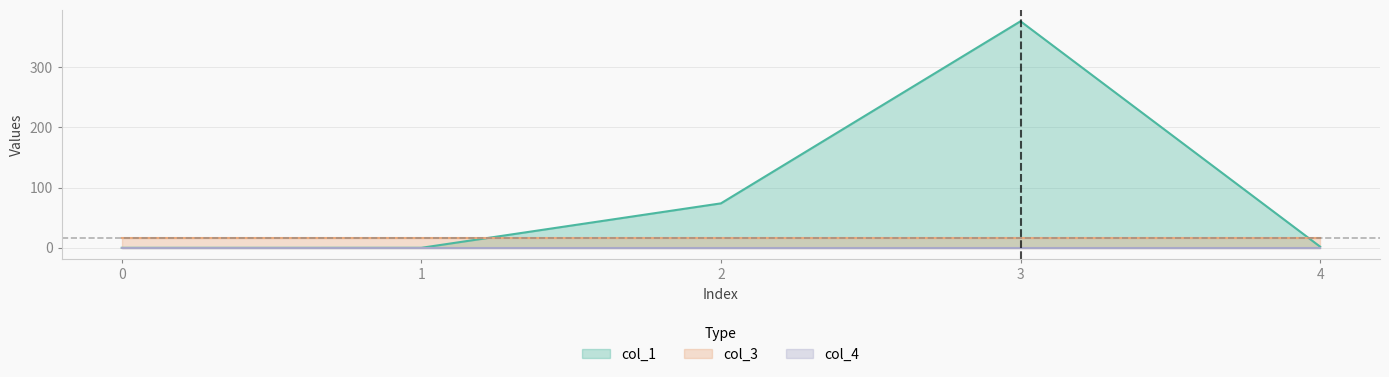

Rank the series by their average value, from highest to lowest.

col_1, col_3, col_4